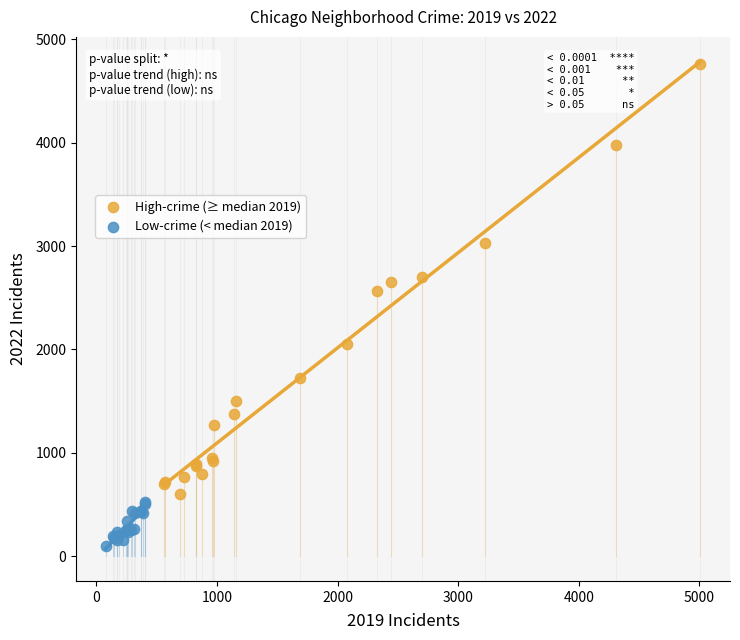

Which series reaches the minimum Y coordinate?

Low-crime (< median 2019)